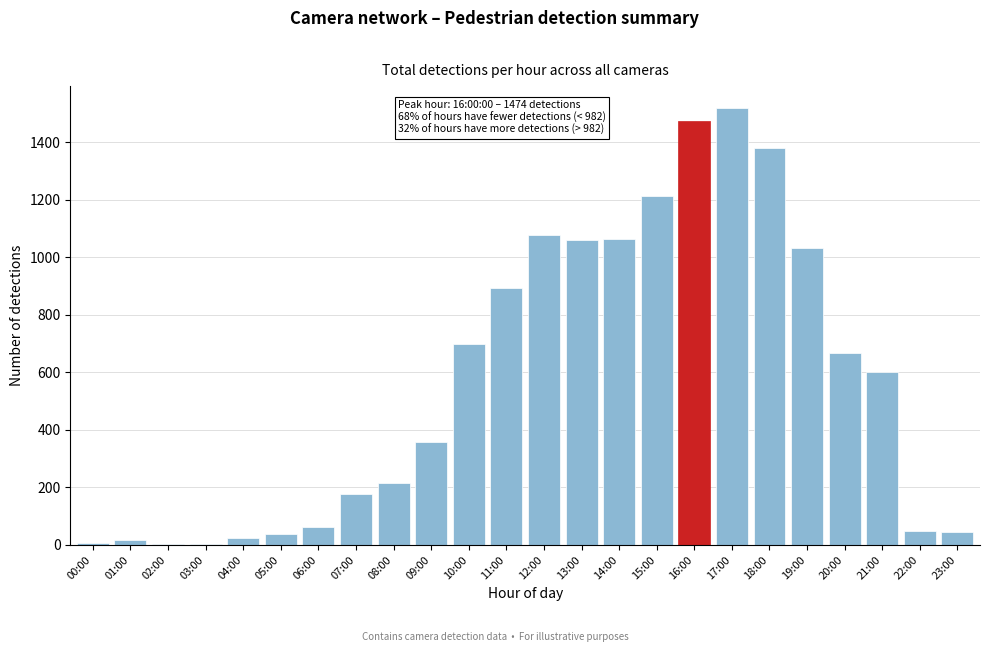

The chart shows a value of 62 at 06:00. True or false?

True